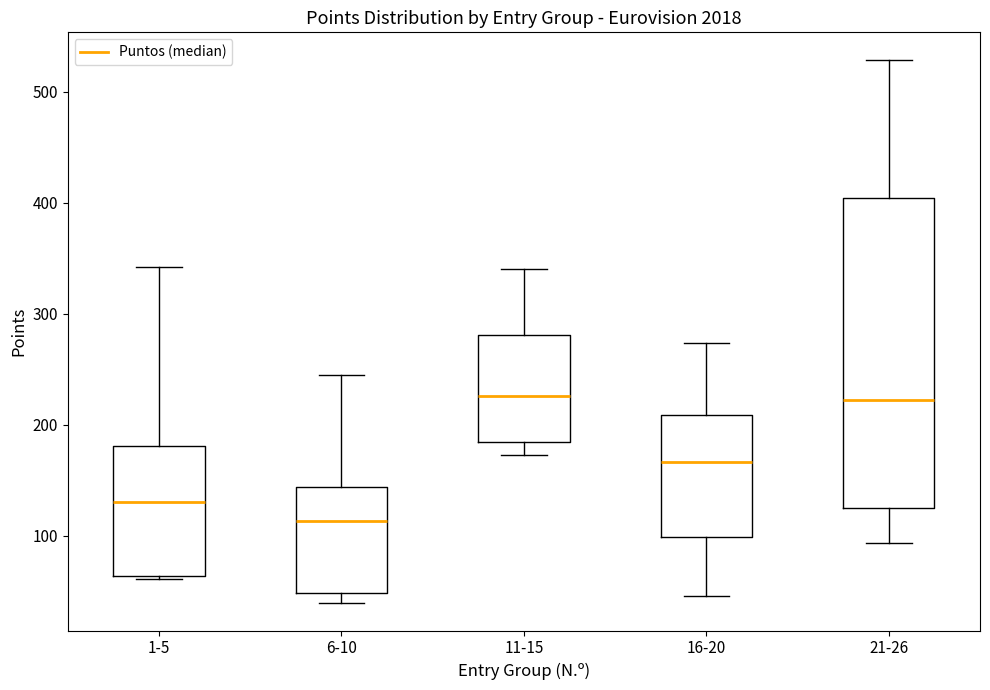

Reading left to right, read every box against the y-axis: the position of its median line, the range the box covers, and the ends of its whiskers. The values are not printed on the chart, so give them approximately, as read against the axis.

1-5: median 130, box 60 to 180, whiskers 60 to 340
6-10: median 110, box 50 to 140, whiskers 40 to 250
11-15: median 230, box 180 to 280, whiskers 170 to 340
16-20: median 170, box 100 to 210, whiskers 50 to 270
21-26: median 220, box 120 to 400, whiskers 90 to 530